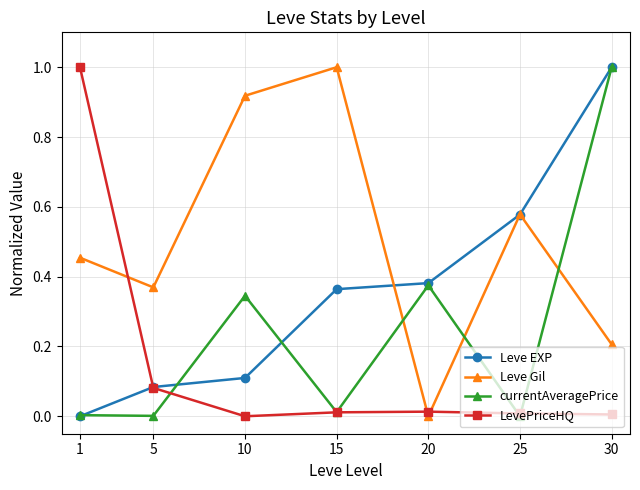

Between 20 and 30, which series saw the biggest shift?

currentAveragePrice